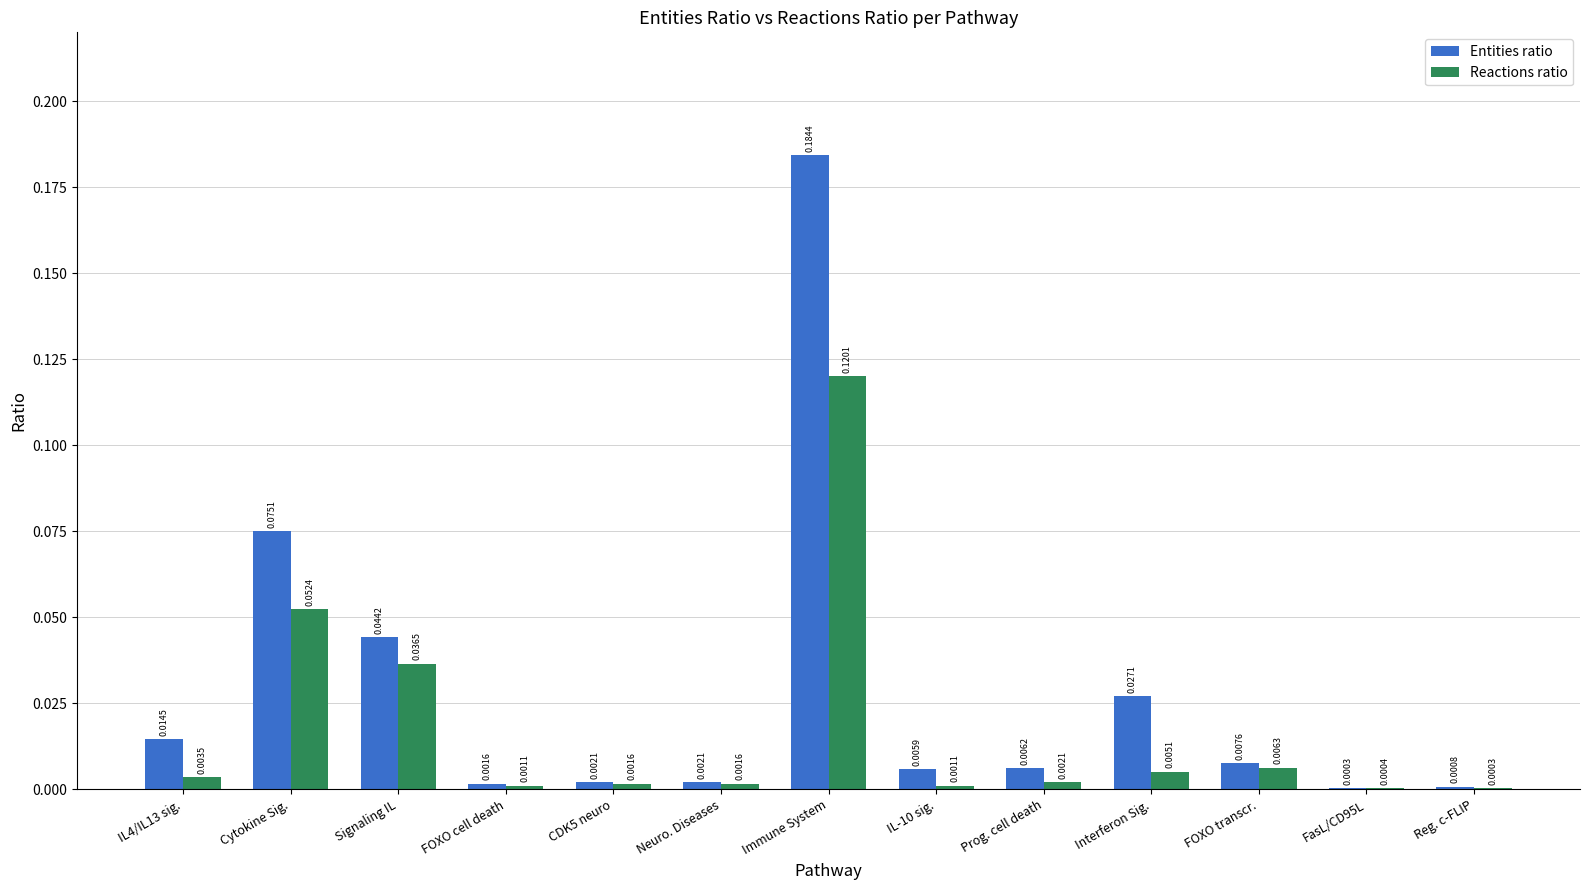

Which series has the largest range (max minus min)?

Entities ratio